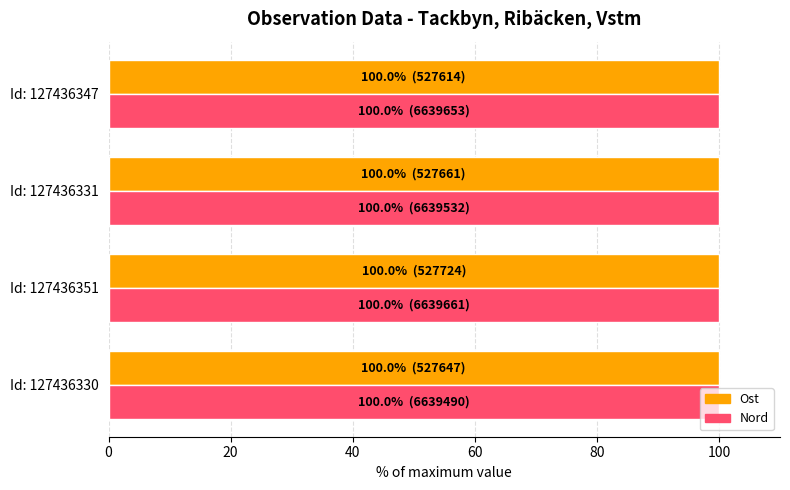

What is the total value across all series at Id: 127436347?

200.0